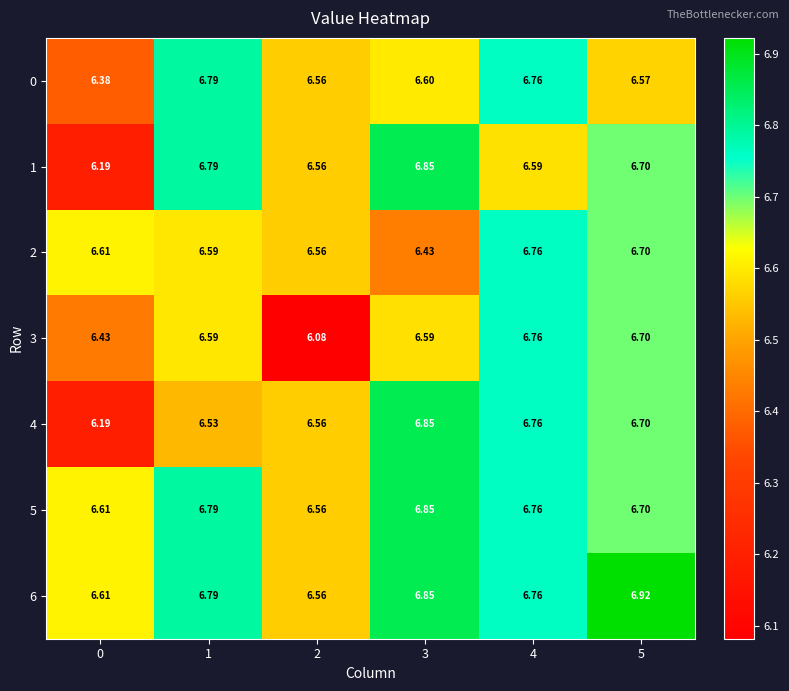

Rank the series at 3 from lowest to highest value.

2, 3, 0, 1, 4, 5, 6